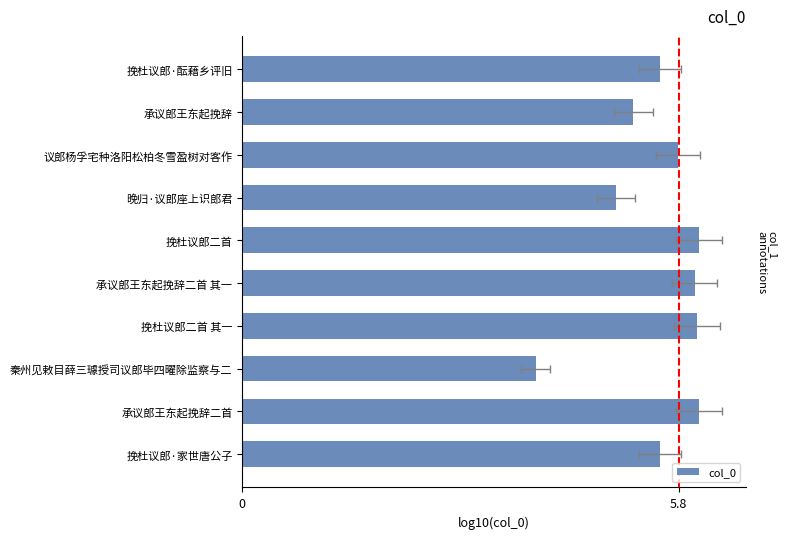

Read the value at 挽杜议郎二首.

6.1